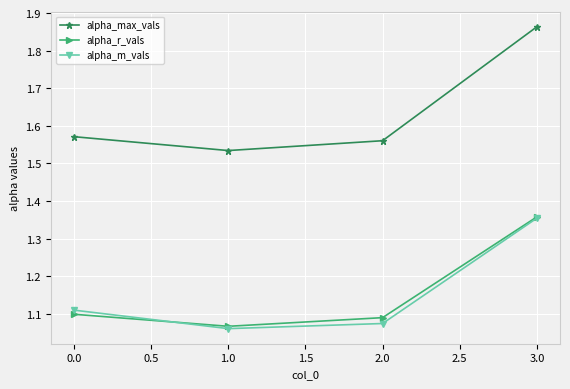

Which series has the largest range (max minus min)?

alpha_max_vals